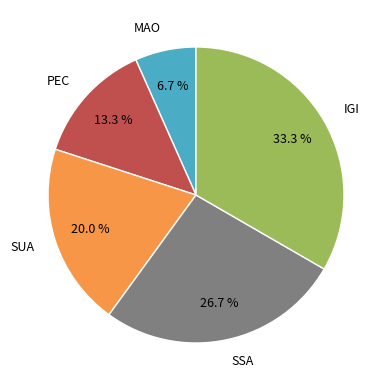

Approximately how many times larger is the value at PEC compared to SUA?

0.7